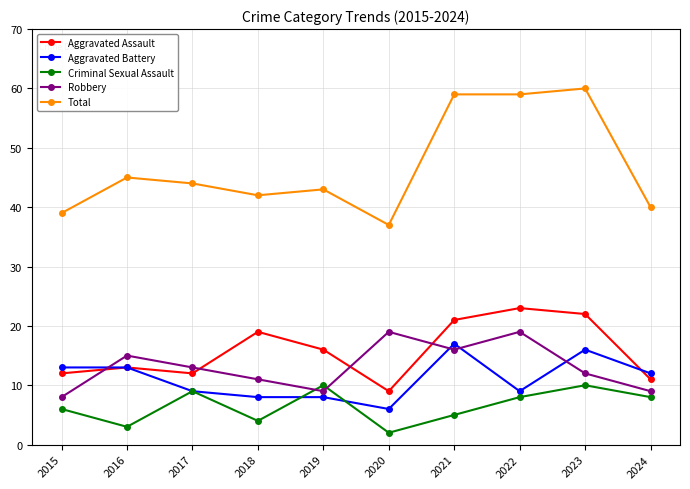

How many data points does each series have?

10